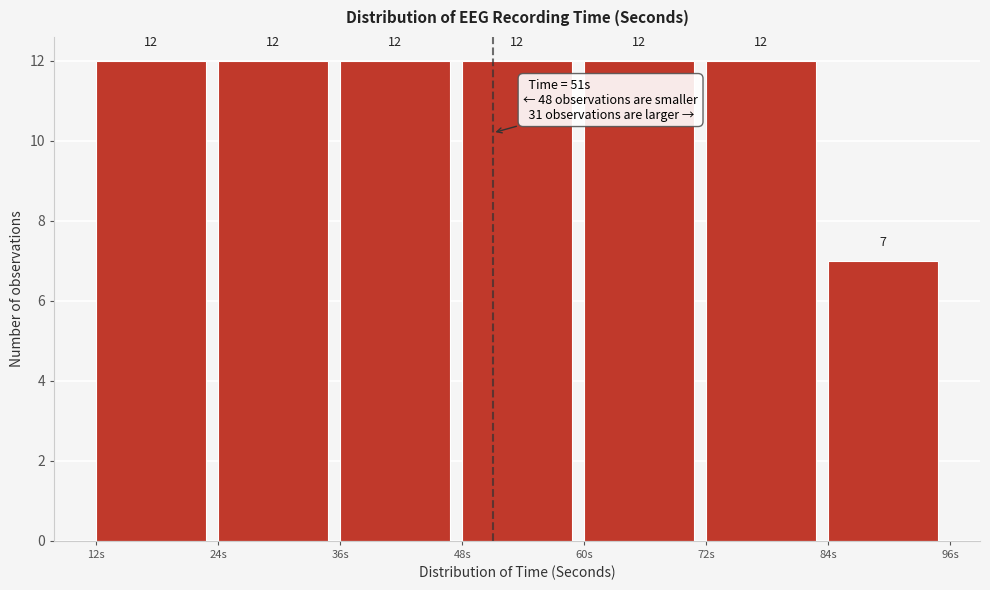

How tall is the bar that spans 36 to 48 on the x-axis?

12